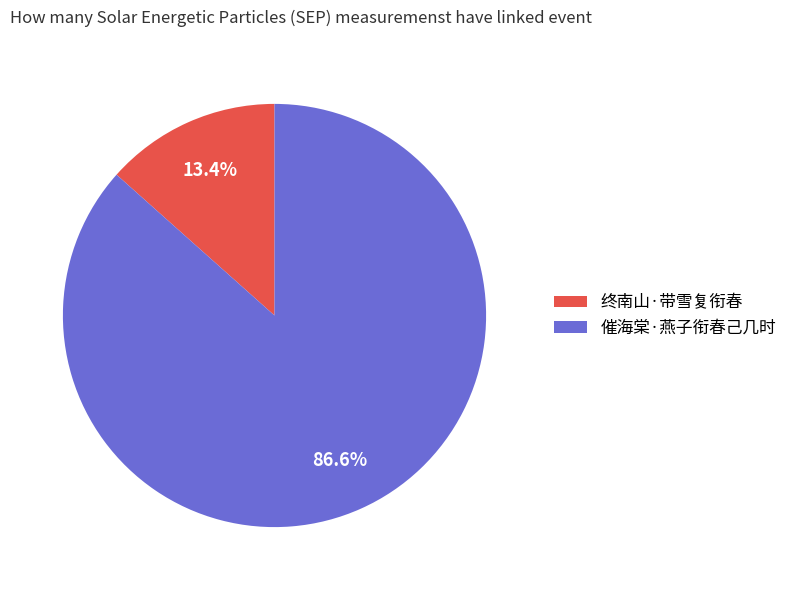

True or false: 催海棠·燕子衔春己几时 accounts for 79% of the total.

False